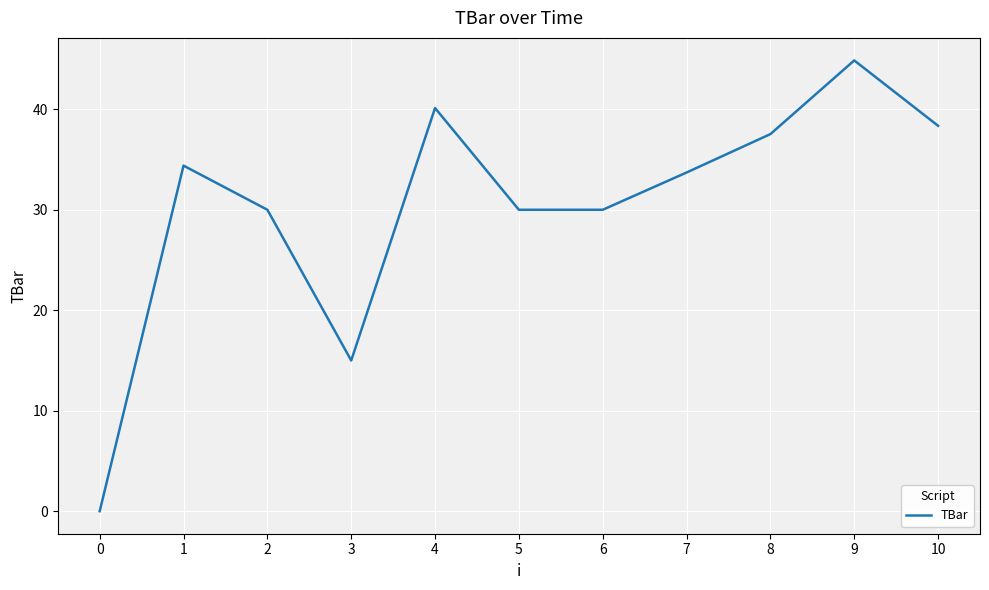

How many values are above zero?

10